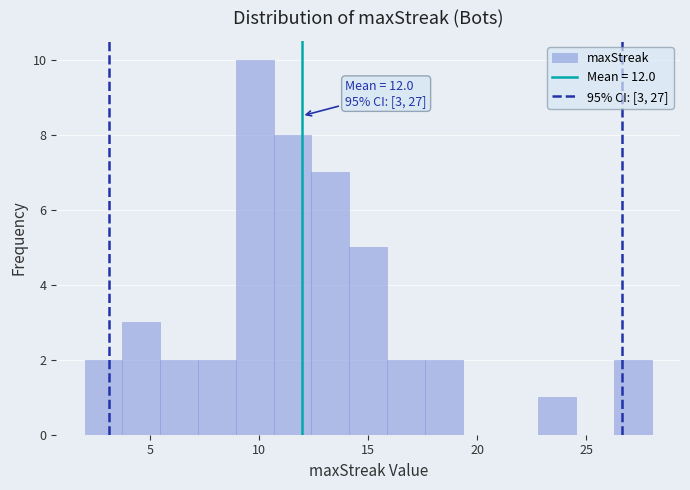

Around what value on the x-axis is the tallest bar? Give the approximate position of its centre, as read against the axis.

10.0